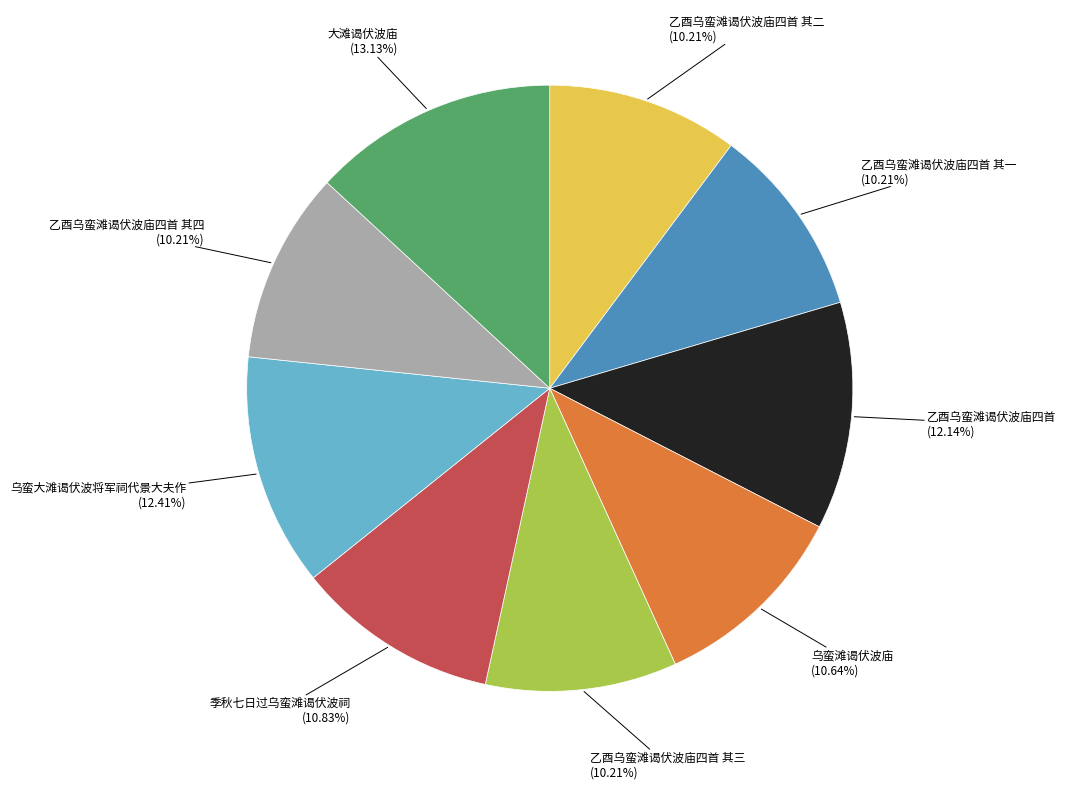

To the nearest percent, what is the difference between the 季秋七日过乌蛮滩谒伏波祠 and 大滩谒伏波庙 slice percentages?

2%